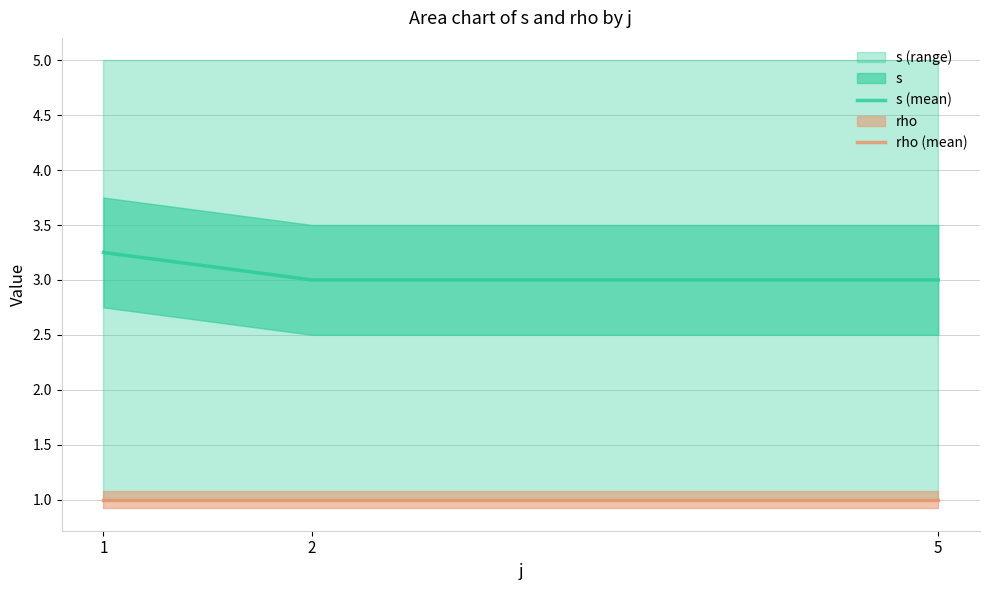

Count the s (mean) values in the range 3 to 4.

3